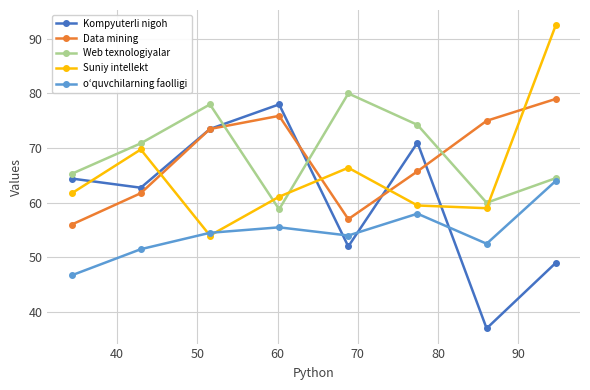

What is the minimum value shown in the chart?

37.0